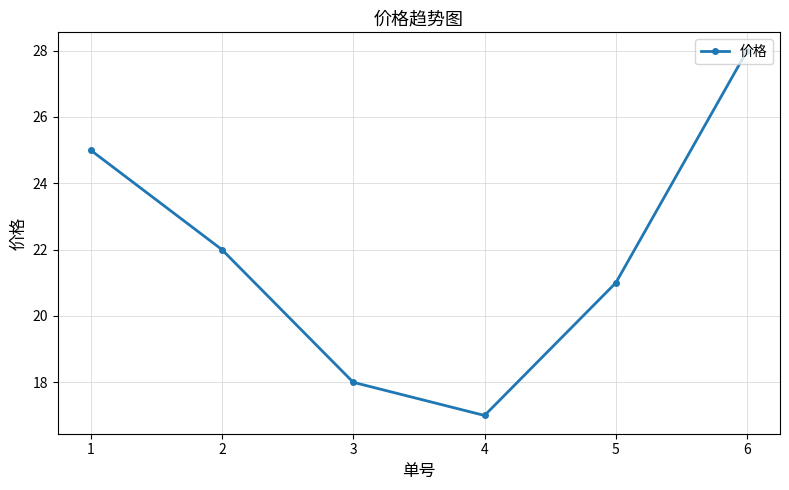

How many data points are less than 22?

3